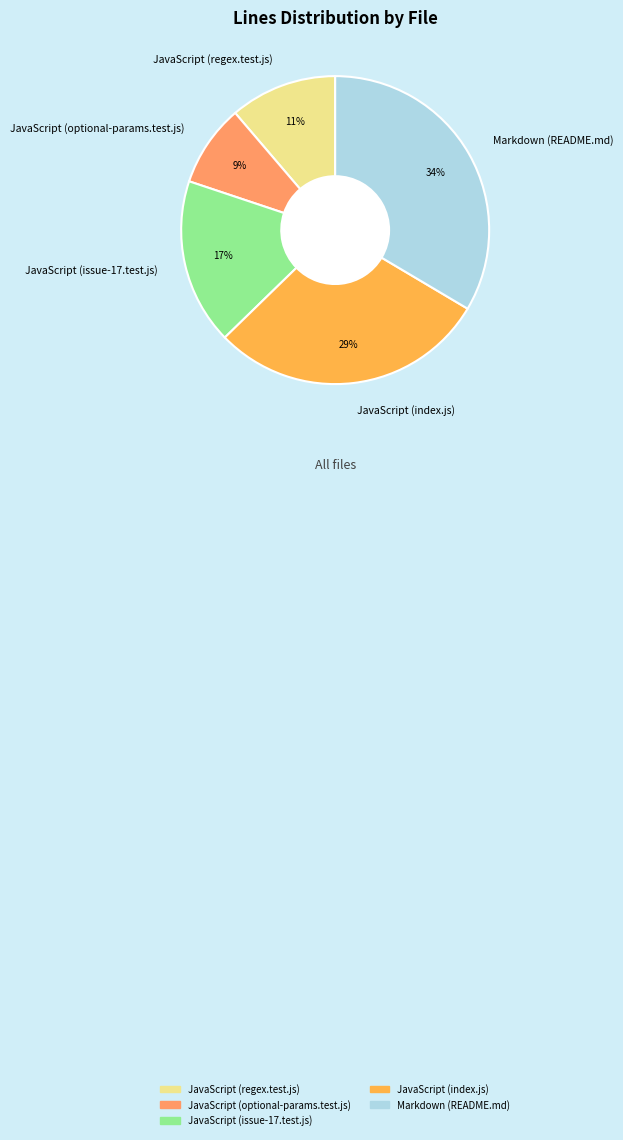

Approximately how many times larger is the value at JavaScript (issue-17.test.js) compared to JavaScript (index.js)?

0.6